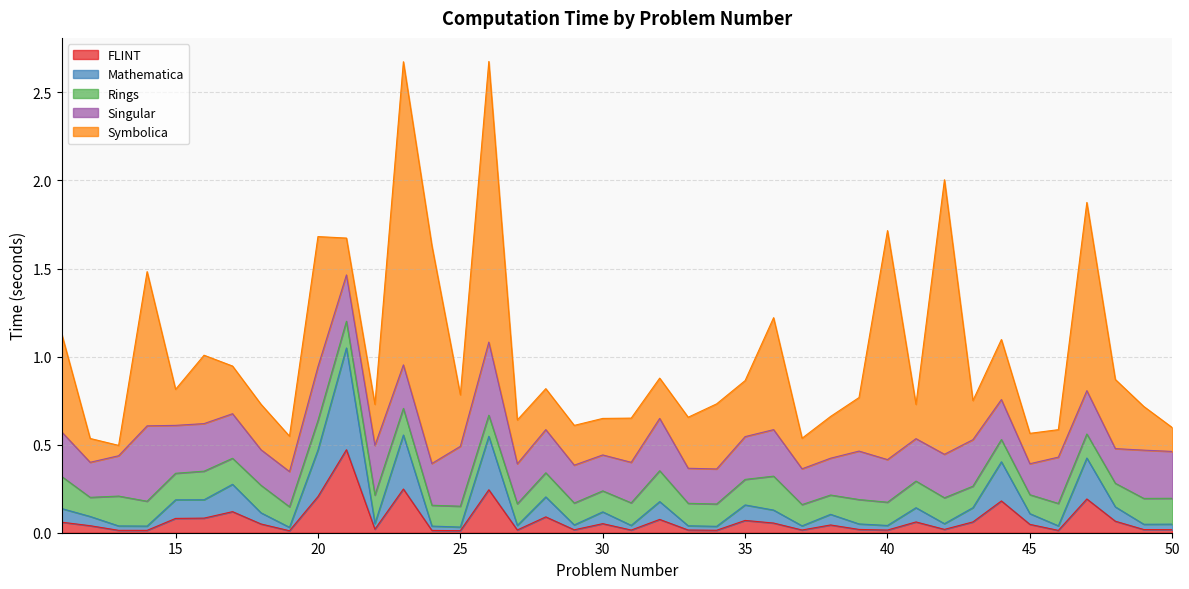

Rank the series by their maximum value, from highest to lowest.

Symbolica, Mathematica, FLINT, Singular, Rings